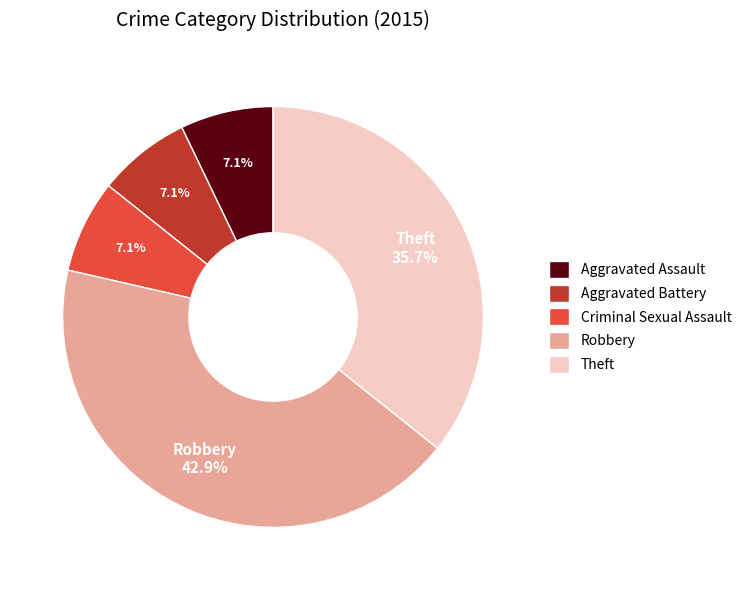

Approximately how many times larger is the value at Criminal Sexual Assault compared to Aggravated Battery?

1.0